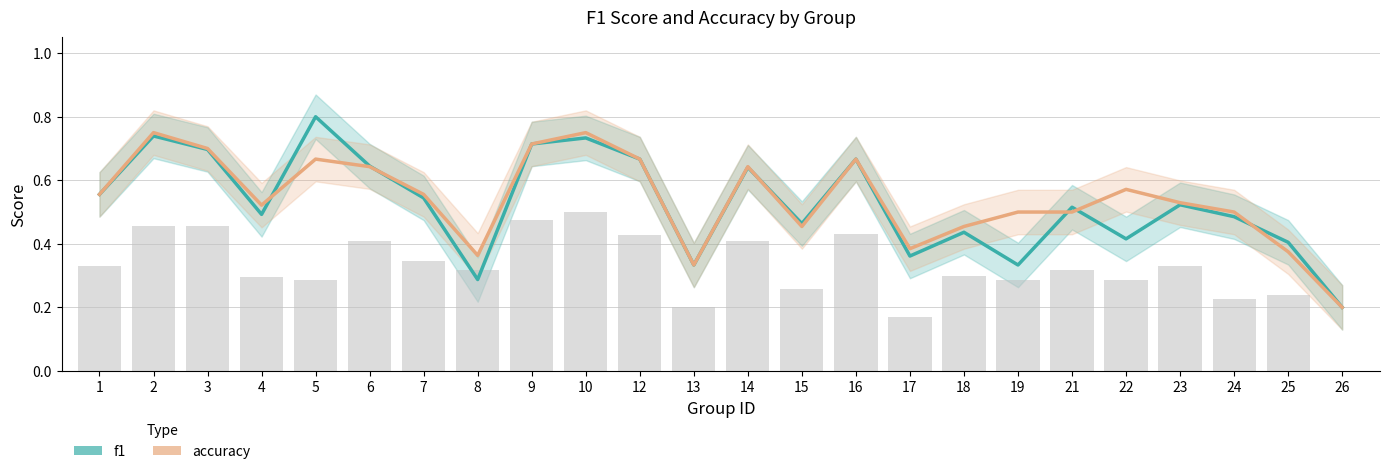

What is the value of the accuracy bar at the 23rd from the left?

0.4